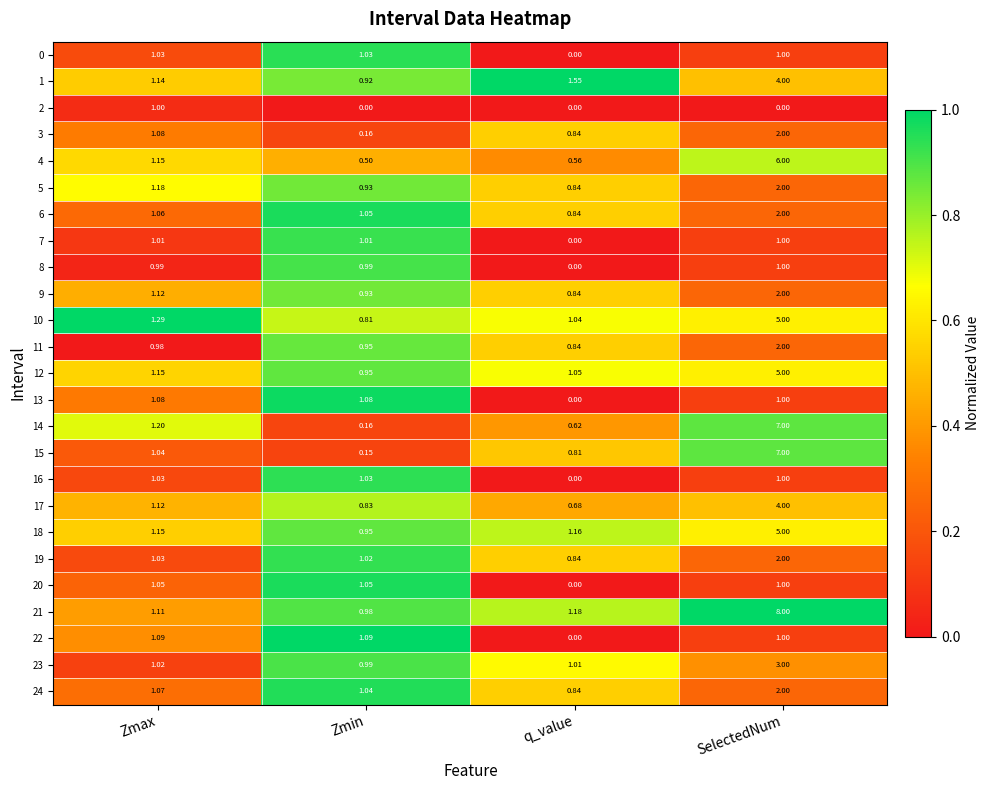

Which category has the lowest value in the 4 series?

Zmin